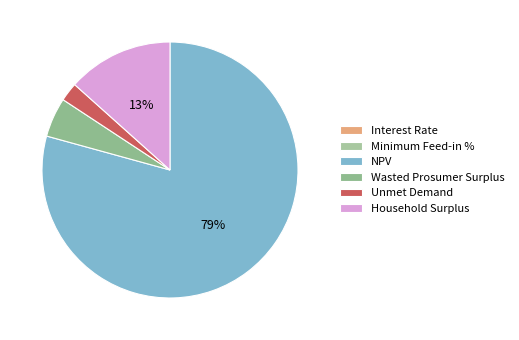

Rank the categories by value from highest to lowest.

NPV, Household Surplus, Wasted Prosumer Surplus, Unmet Demand, Minimum Feed-in %, Interest Rate